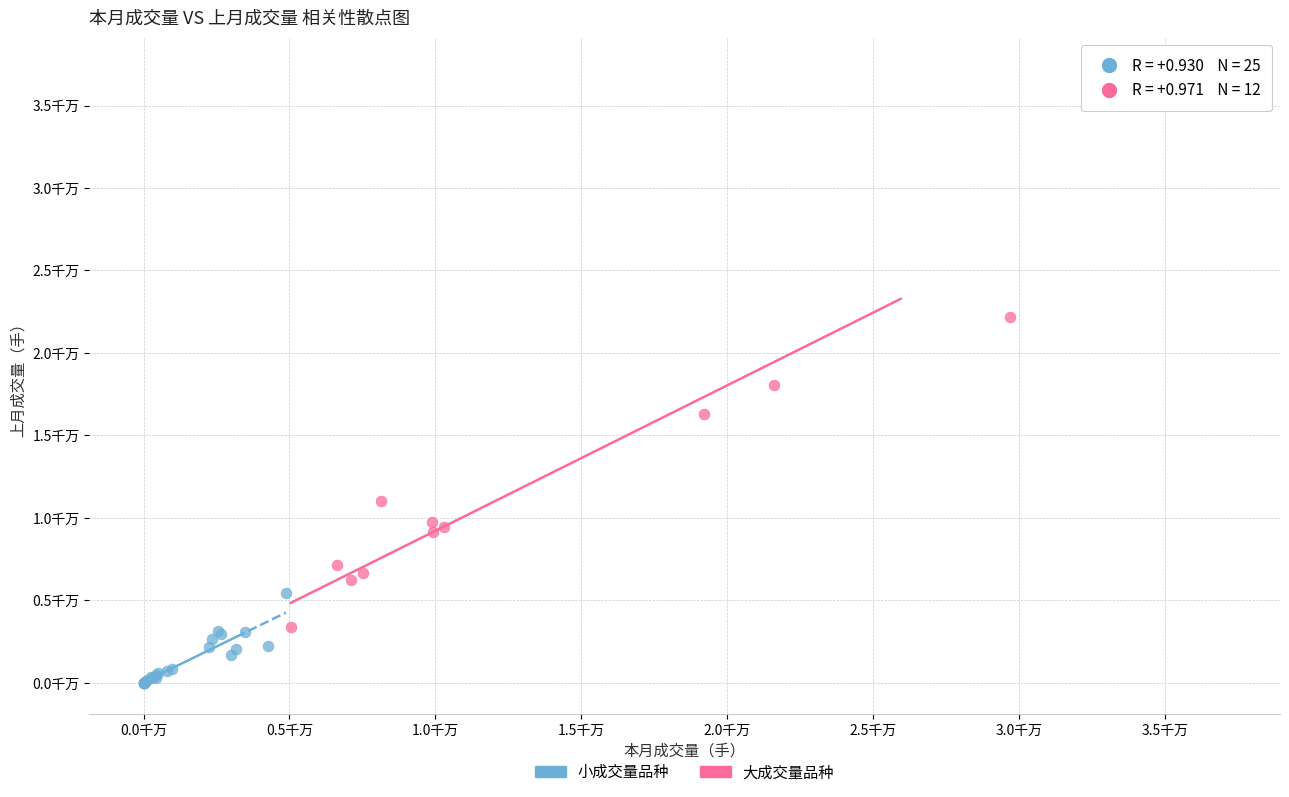

Which series reaches the maximum Y coordinate?

大成交量品种